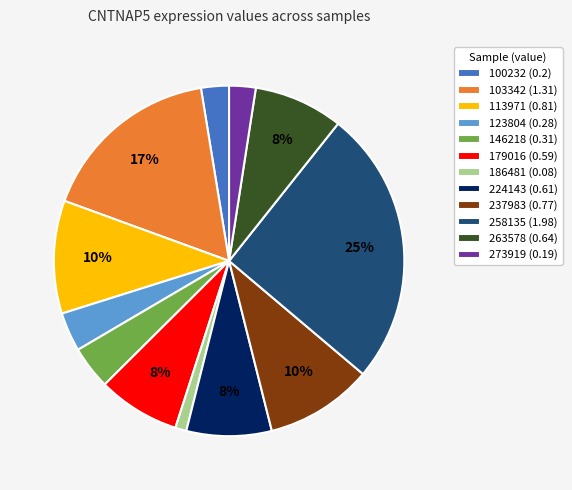

Do 179016 and 146218 together represent more than half of the pie?

No